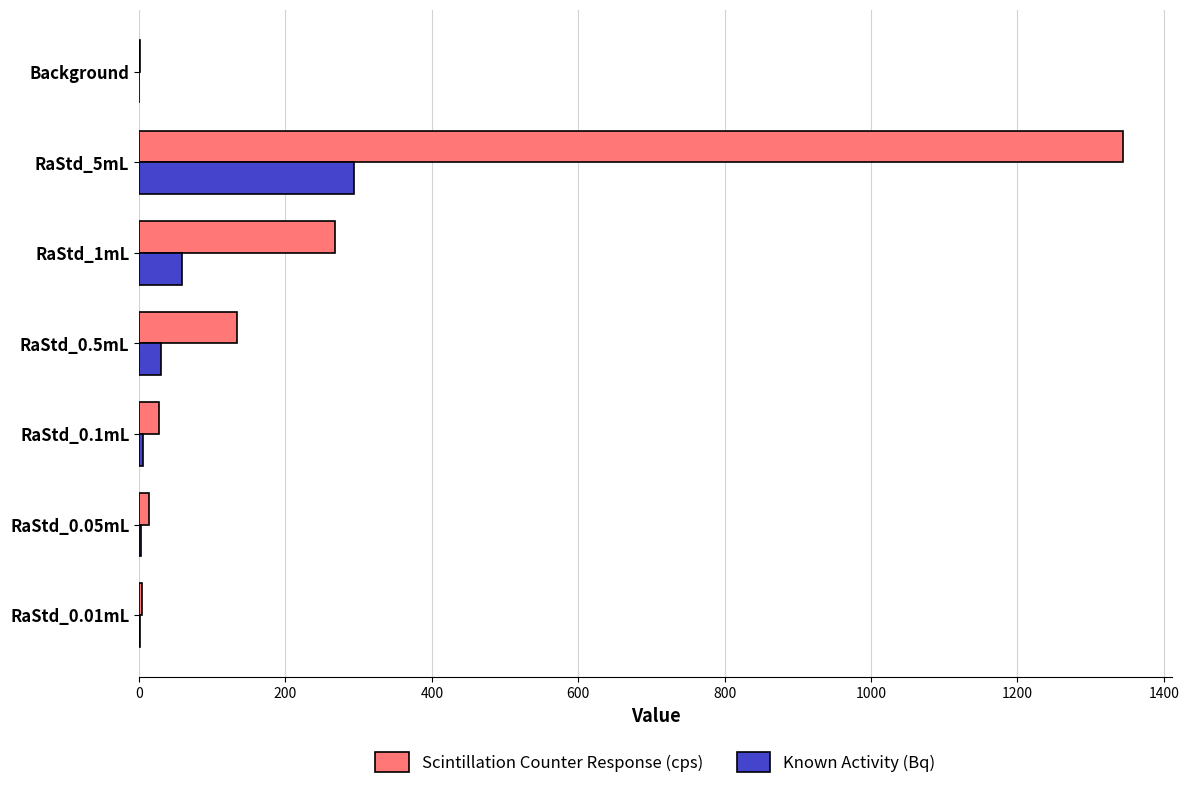

Which series changed the most between RaStd_0.5mL and RaStd_5mL?

Scintillation Counter Response (cps)